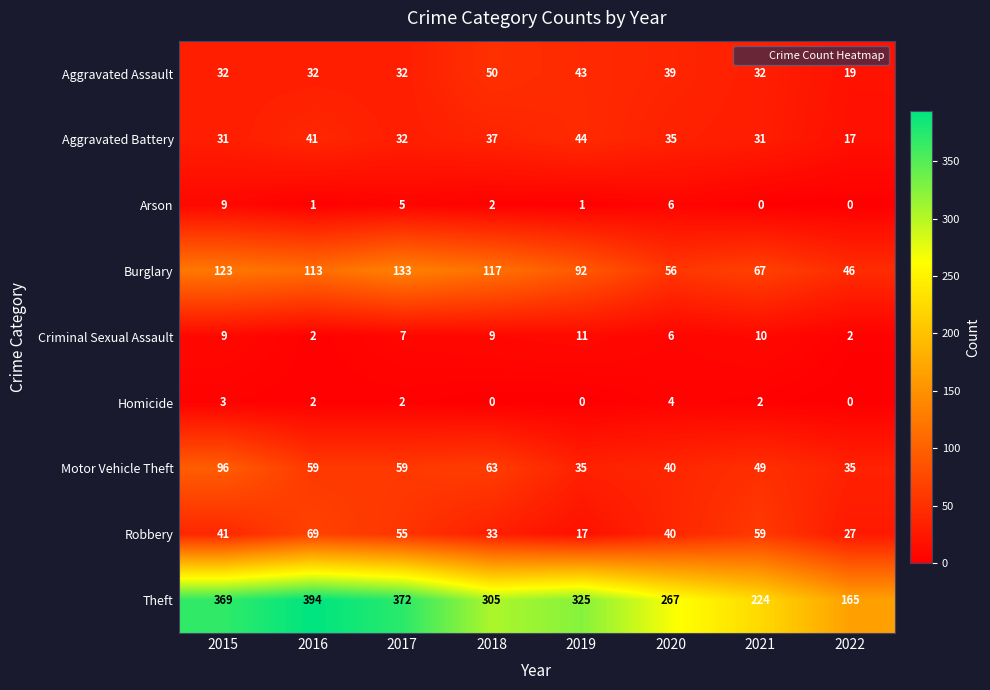

True or false: Aggravated Assault has a value of 32 at 2021.

True